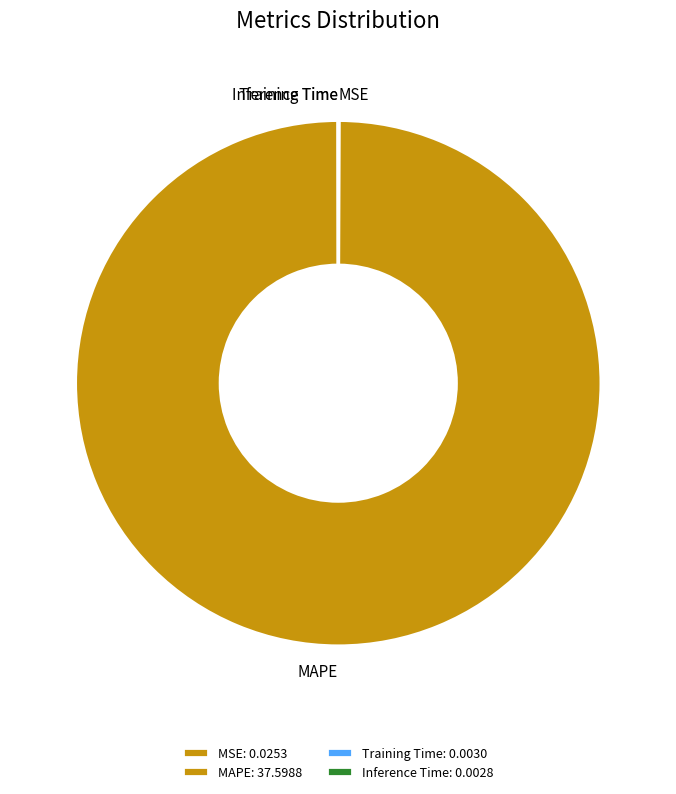

The MAPE slice represents 93% of the pie. True or false?

False